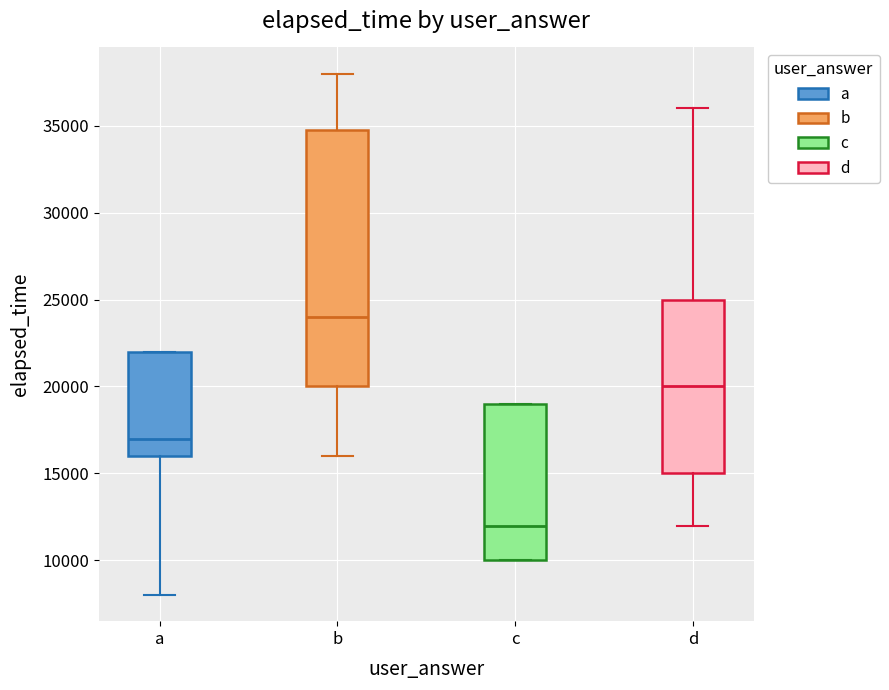

Which box's median line is the lowest?

c